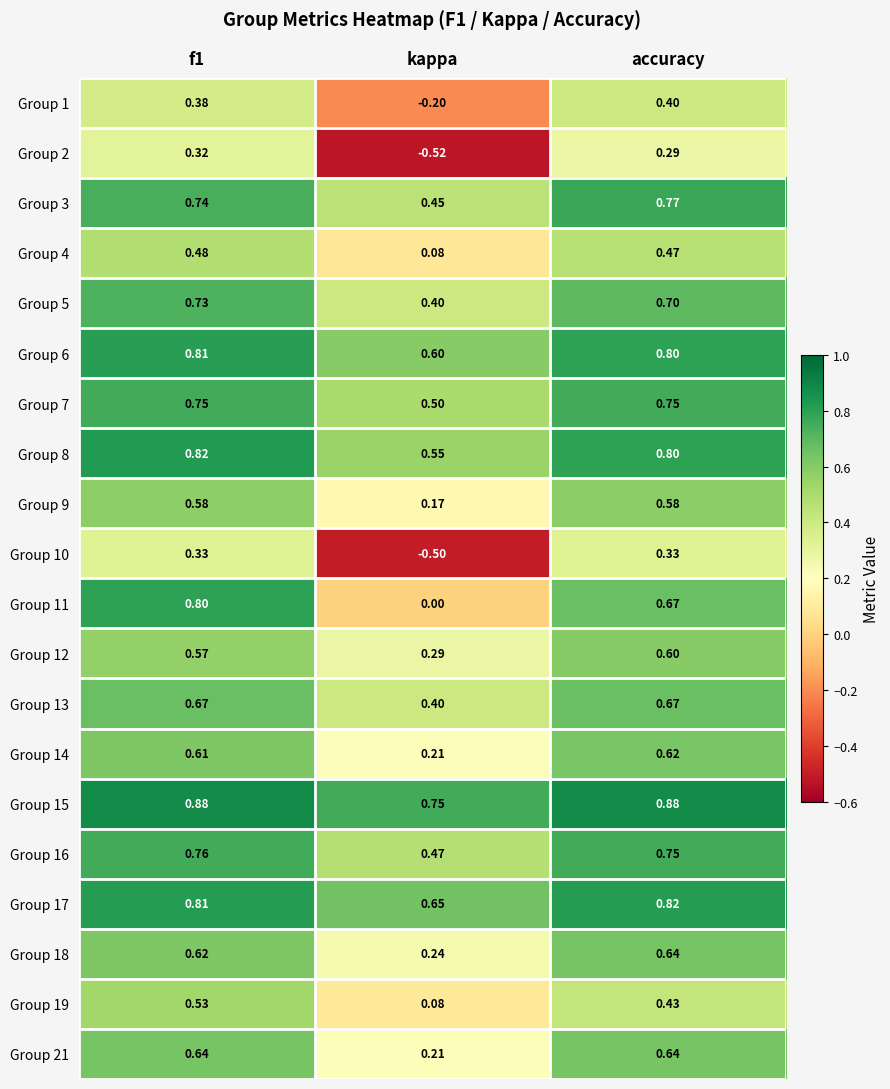

At which label is Group 21 closest to 0?

kappa